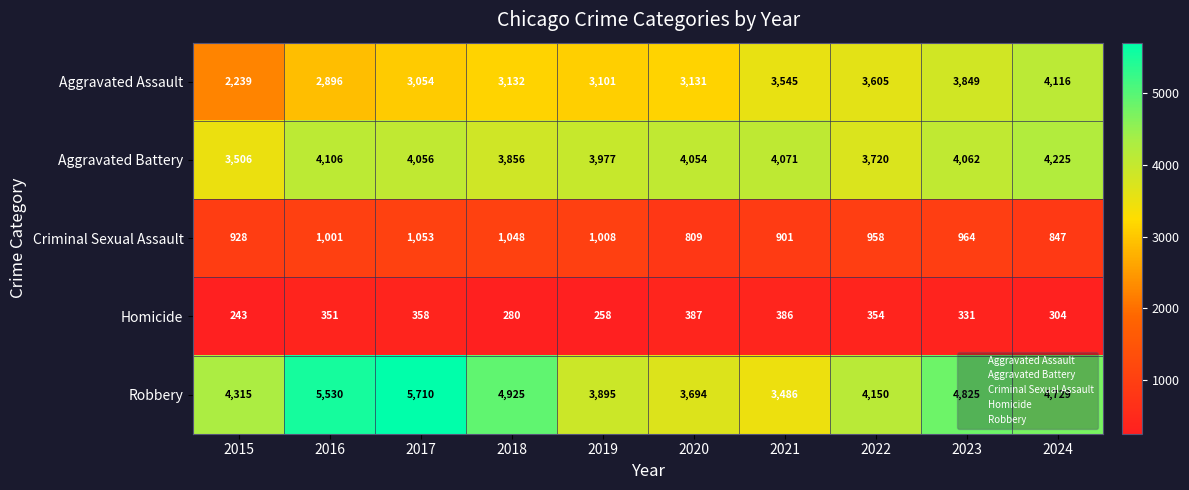

Is the value of Criminal Sexual Assault at 2017 greater than the value of Robbery at 2017?

No